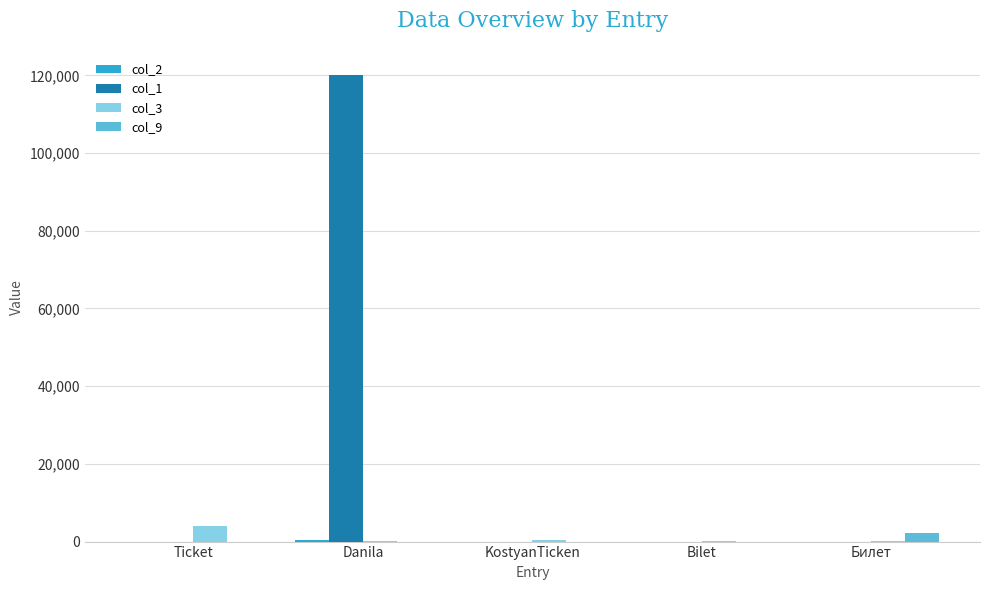

The value of col_1 at Danila is 39003. True or false?

False